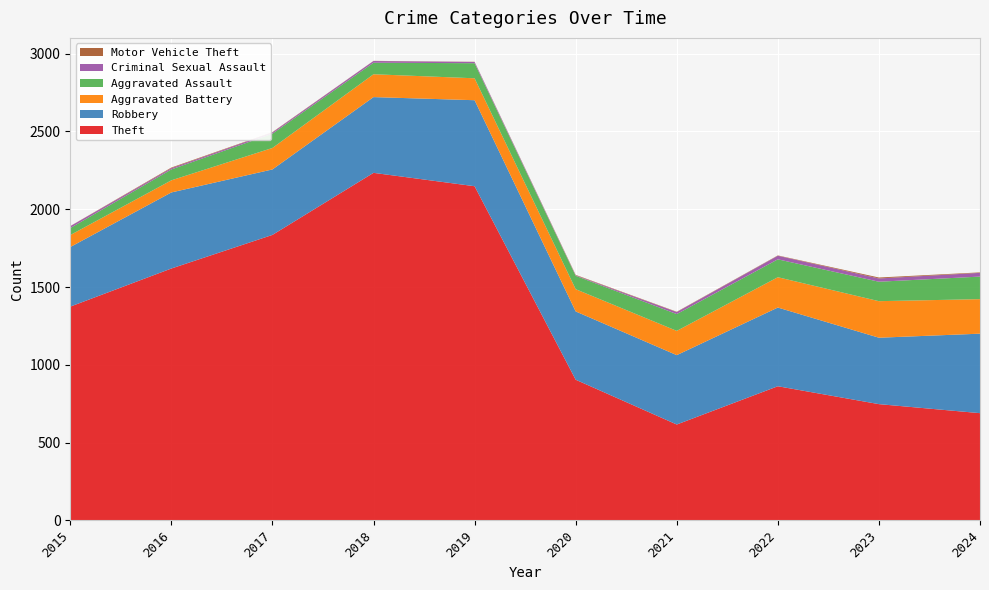

Reading right to left, what are all the values shown in this chart?

Theft: 2024=689	2023=747	2022=862	2021=616	2020=904	2019=2148	2018=2234	2017=1835	2016=1619	2015=1374
Robbery: 2024=511	2023=427	2022=506	2021=446	2020=439	2019=553	2018=487	2017=421	2016=489	2015=383
Aggravated Battery: 2024=222	2023=235	2022=195	2021=156	2020=143	2019=141	2018=147	2017=138	2016=78	2015=77
Aggravated Assault: 2024=145	2023=125	2022=115	2021=108	2020=86	2019=97	2018=74	2017=92	2016=70	2015=45
Criminal Sexual Assault: 2024=24	2023=21	2022=23	2021=13	2020=3	2019=8	2018=11	2017=8	2016=8	2015=12
Motor Vehicle Theft: 2024=3	2023=6	2022=2	2021=2	2020=3	2019=1	2018=1	2017=2	2016=4	2015=1